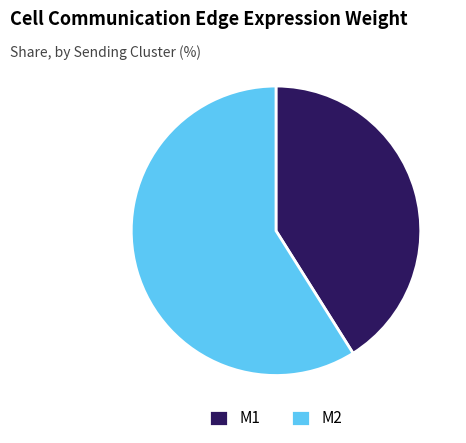

What is the ratio of the value at M1 to the value at M2?

0.7